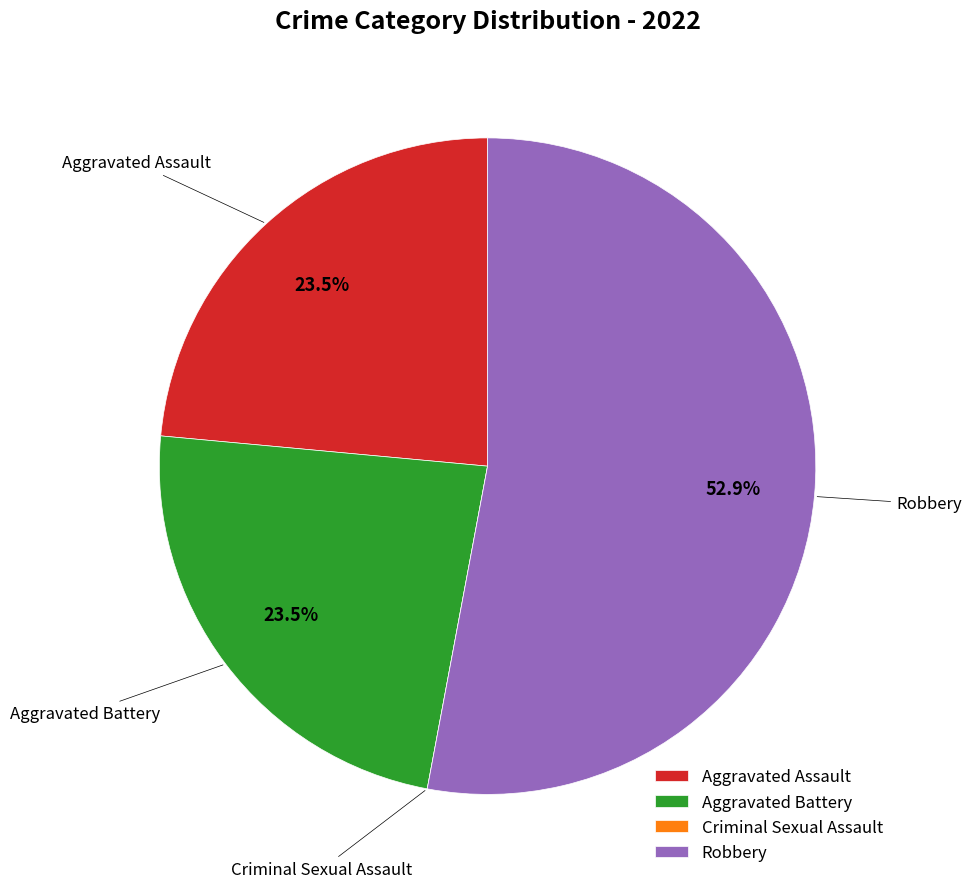

To the nearest percent, what is the difference between the largest and smallest slice percentages?

53%